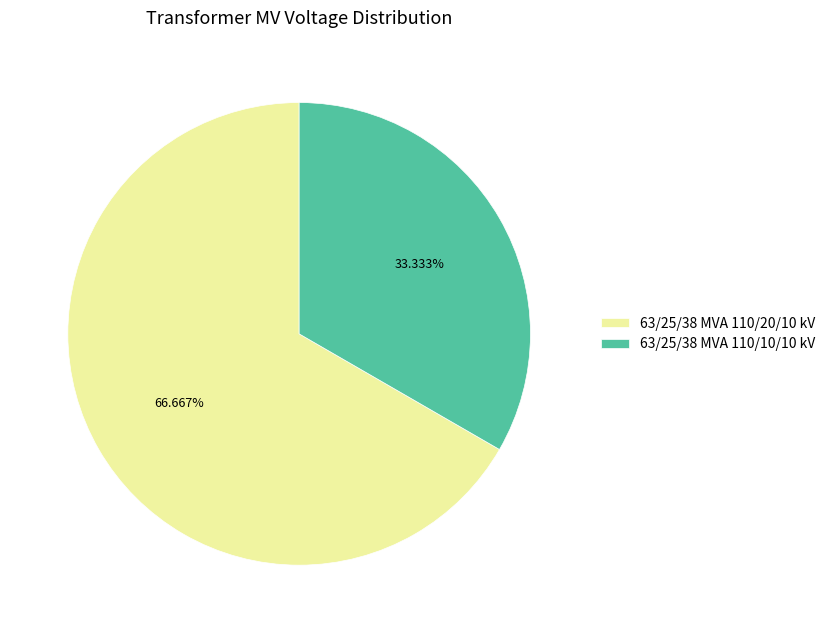

How many slices are in this pie chart?

2